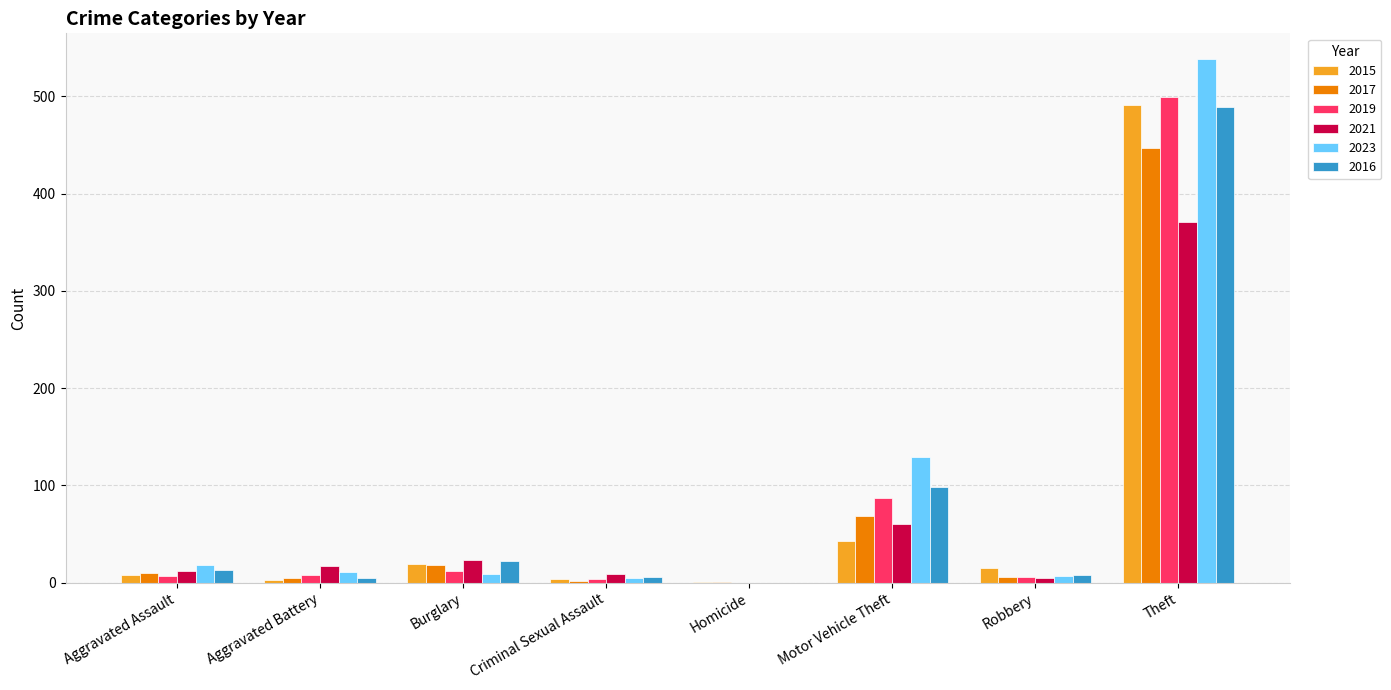

What is the highest value of the 2023 series?

538